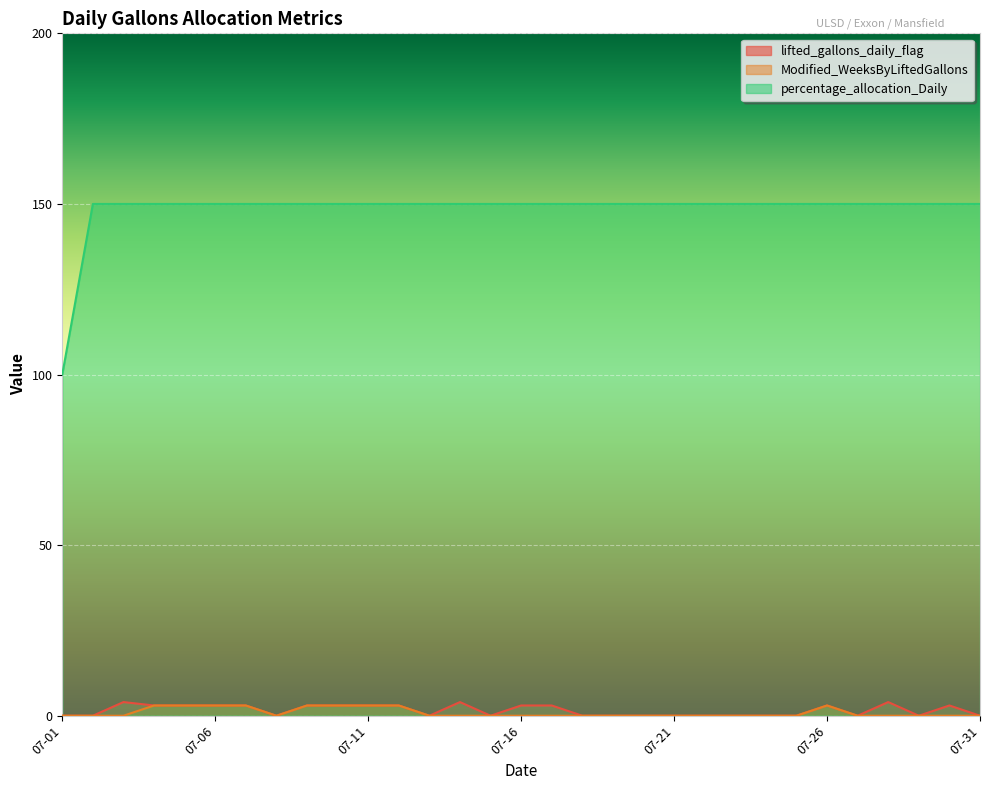

Is the value of percentage_allocation_Daily at 2015-07-09 greater than the value of Modified_WeeksByLiftedGallons at 2015-07-13?

Yes